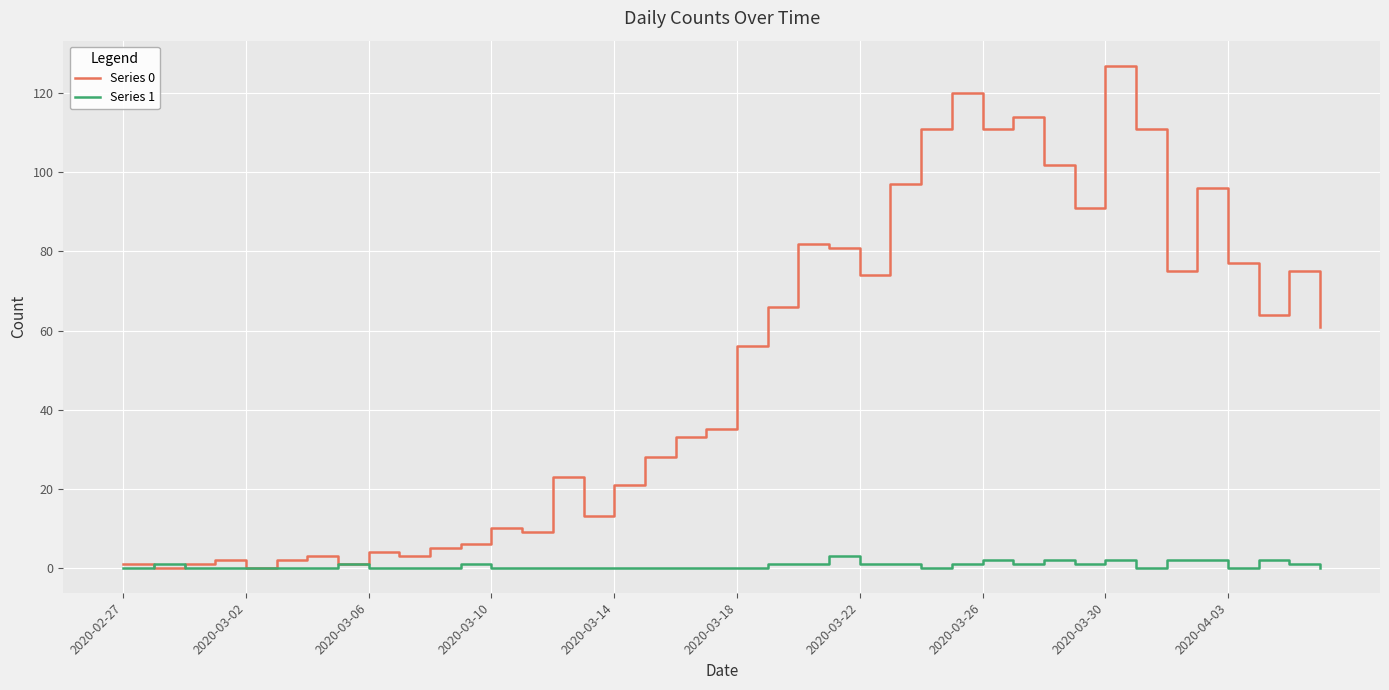

List the series in order of their overall mean, lowest first.

Series 1, Series 0